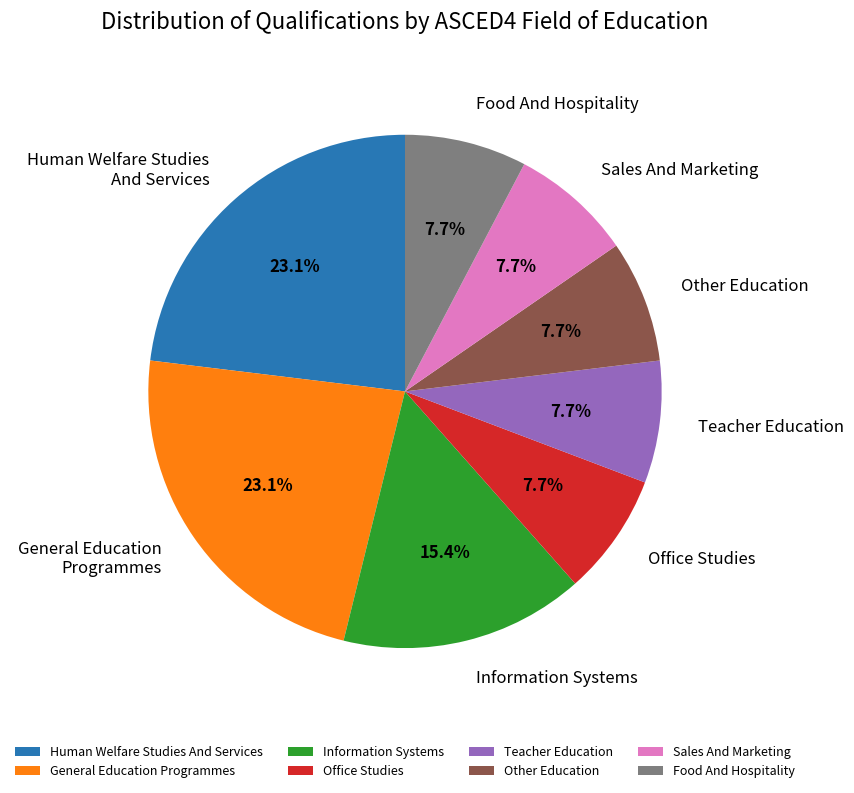

What is the ratio of the value at Office Studies to the value at Food And Hospitality?

1.0